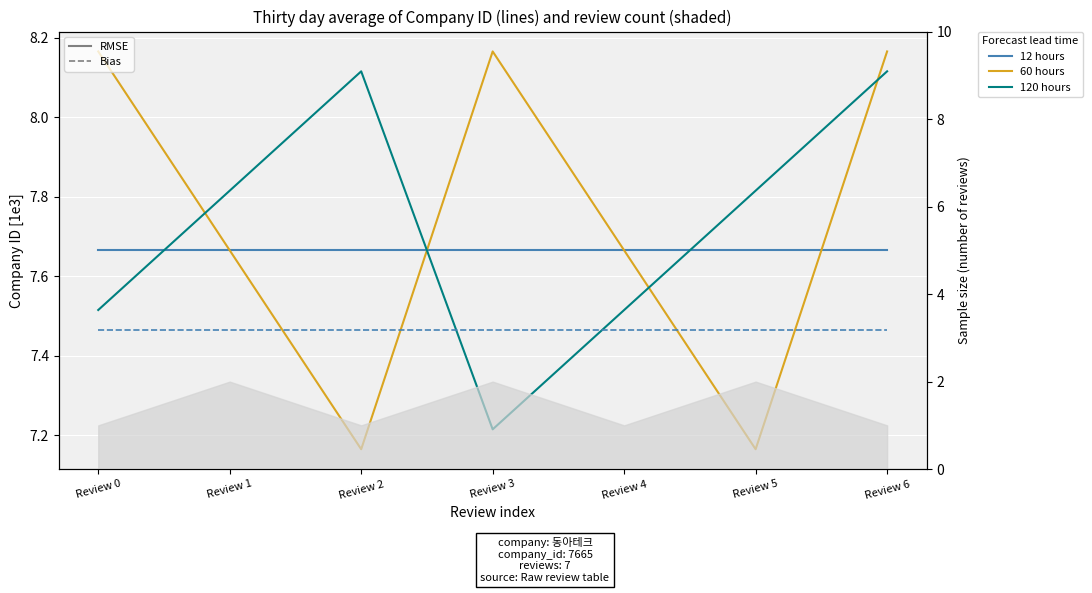

True or false: 60 hours and 120 hours cross at least once.

True